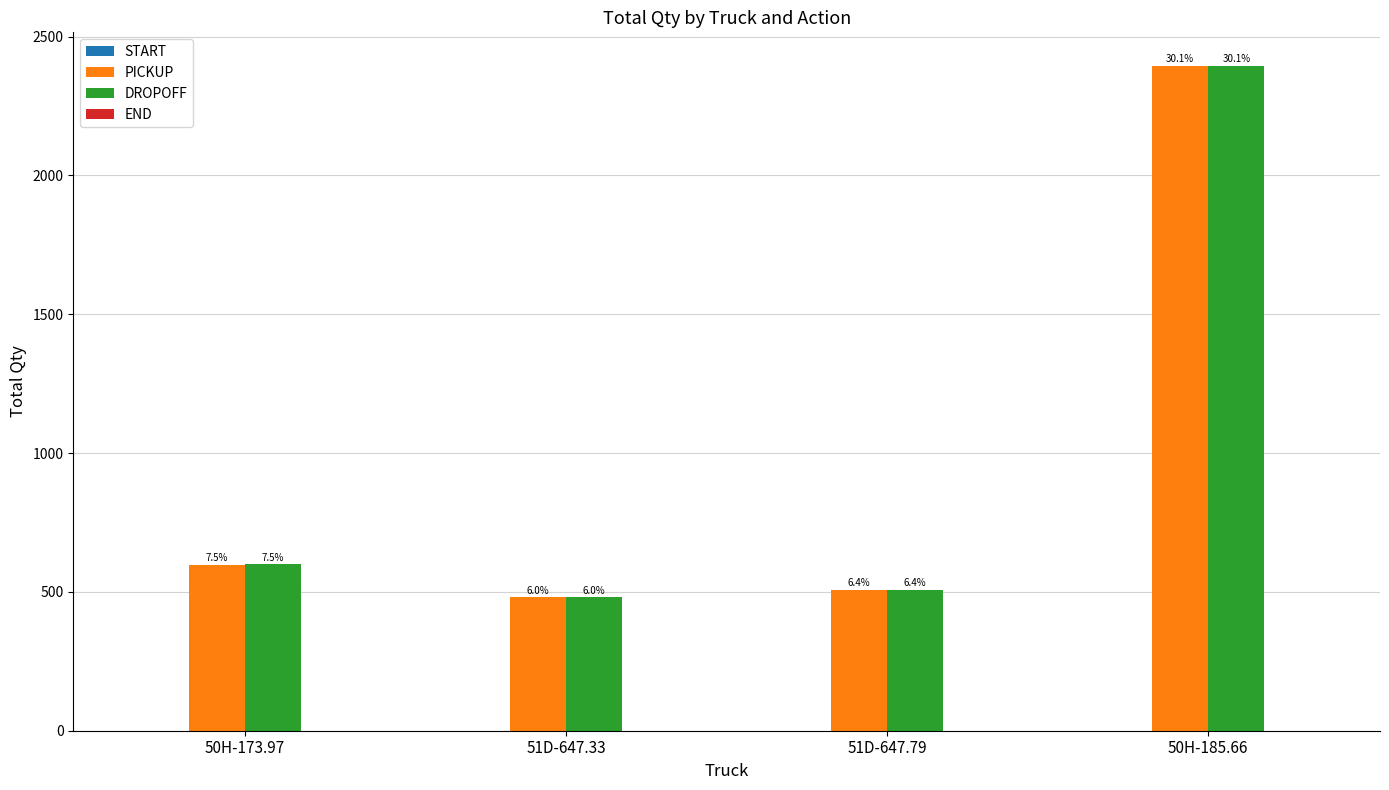

Which series has the largest total across all categories?

DROPOFF